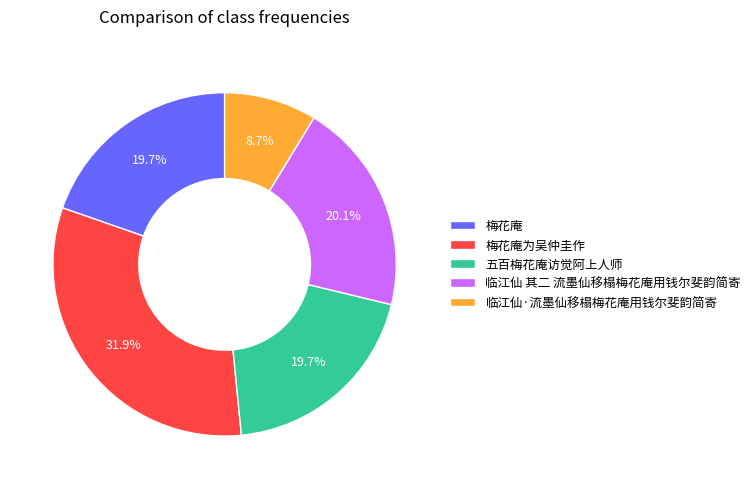

Combined, do 临江仙·流墨仙移榻梅花庵用钱尔斐韵简寄 and 梅花庵为吴仲圭作 account for over 50%?

No